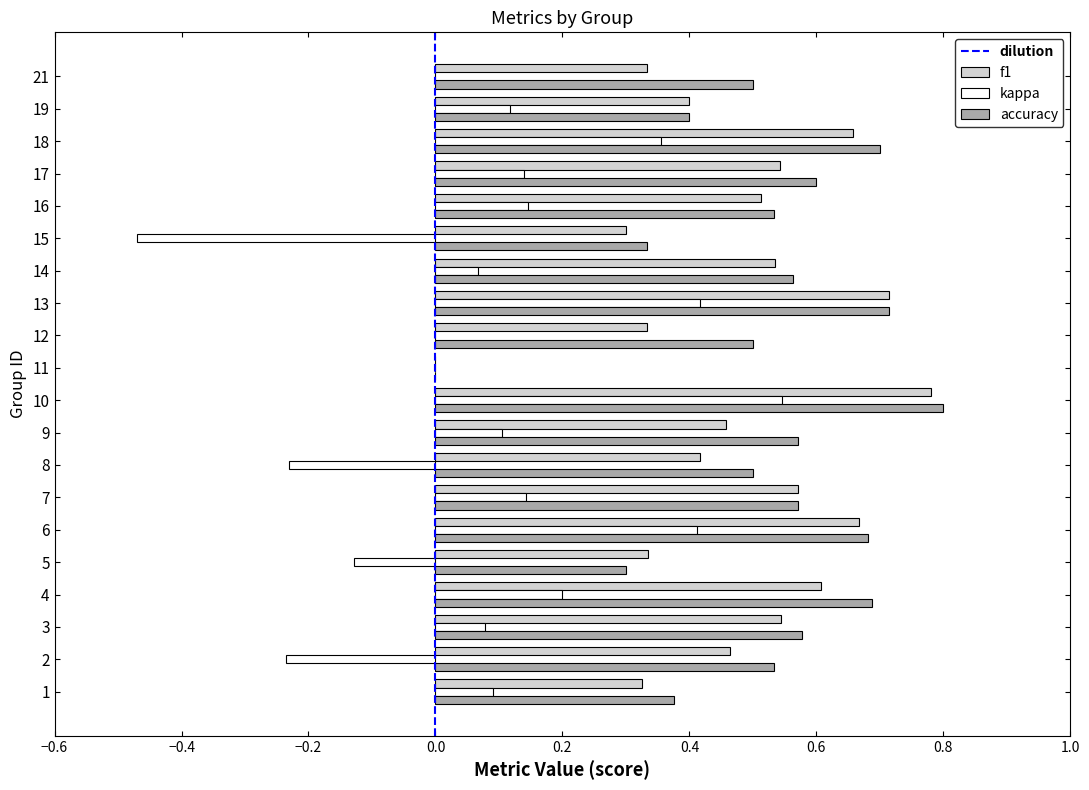

Between 2 and 6, which series saw the biggest shift?

kappa